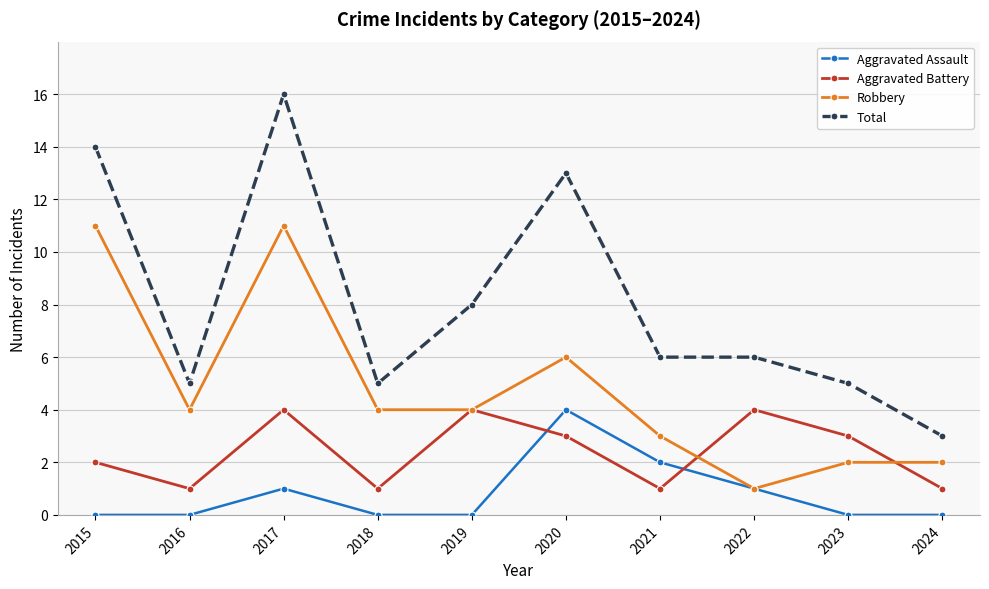

List the series in order of their overall mean, lowest first.

Aggravated Assault, Aggravated Battery, Robbery, Total